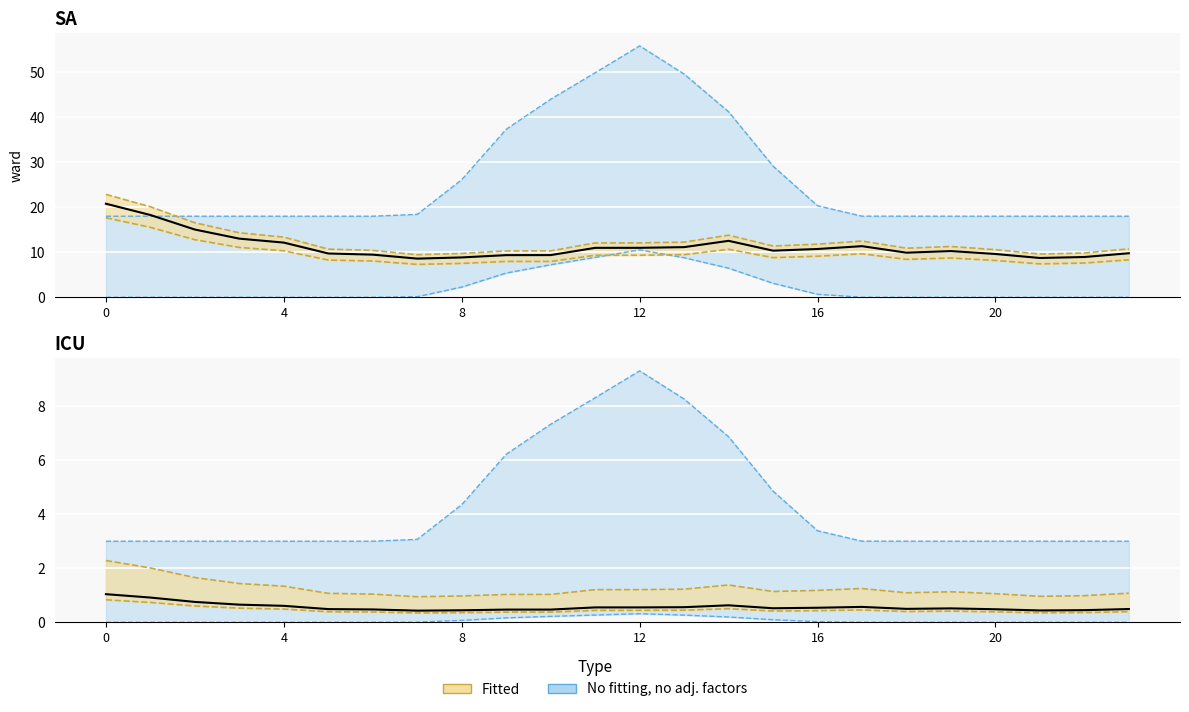

At which label is the value closest to 0?

7